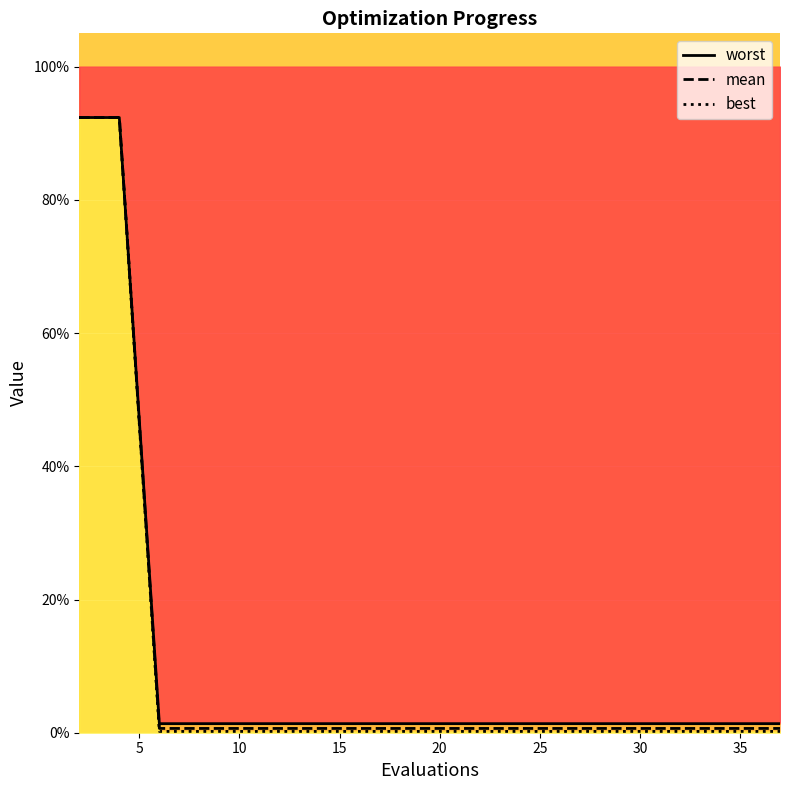

Reading right to left, what are all the values shown in this chart?

worst: 0.0	0.0	0.0	0.0	0.0	0.0	0.0	0.0	0.0	0.0	0.0	0.0	0.0	0.0	0.0	0.0	0.0	0.0	0.9	0.9
mean: 0.0	0.0	0.0	0.0	0.0	0.0	0.0	0.0	0.0	0.0	0.0	0.0	0.0	0.0	0.0	0.0	0.0	0.0	0.9	0.9
best: 0.0	0.0	0.0	0.0	0.0	0.0	0.0	0.0	0.0	0.0	0.0	0.0	0.0	0.0	0.0	0.0	0.0	0.0	0.9	0.9